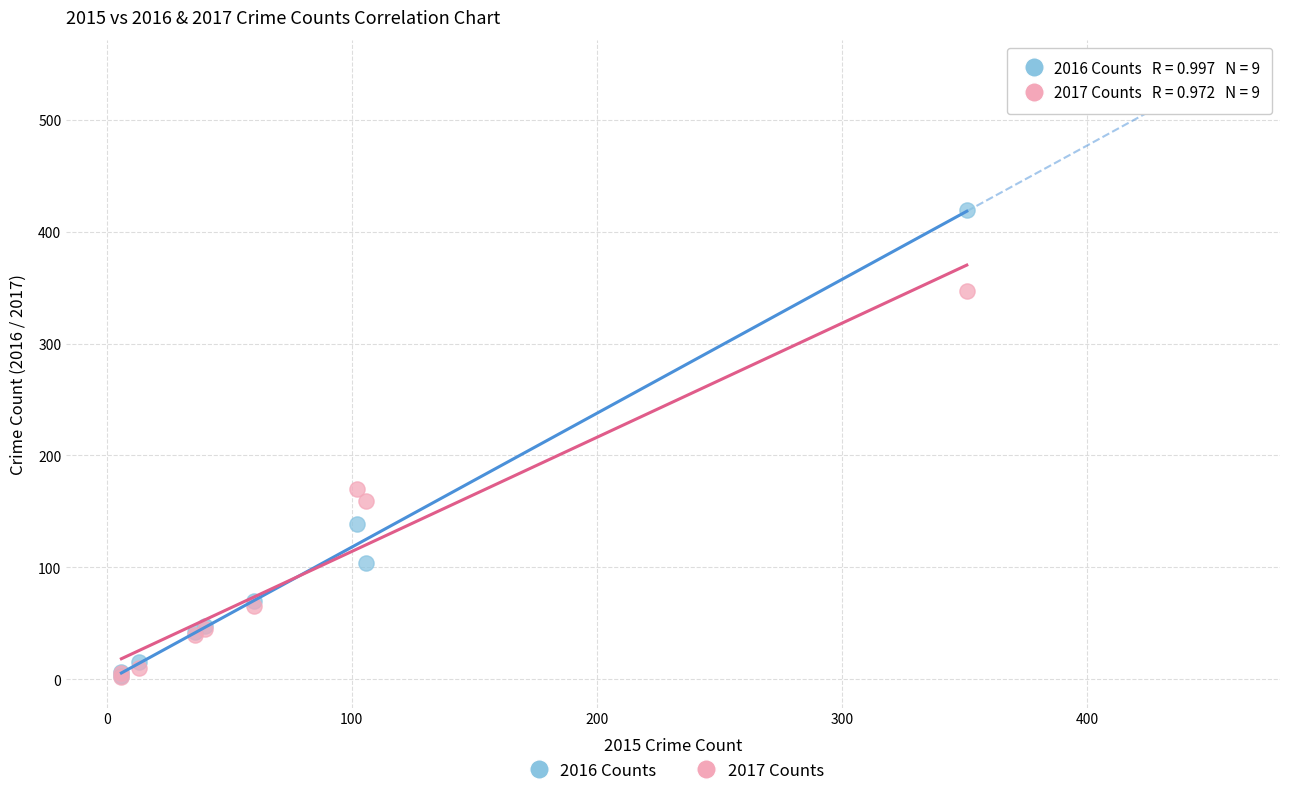

Across all series, what Y value is closest to 210?

170